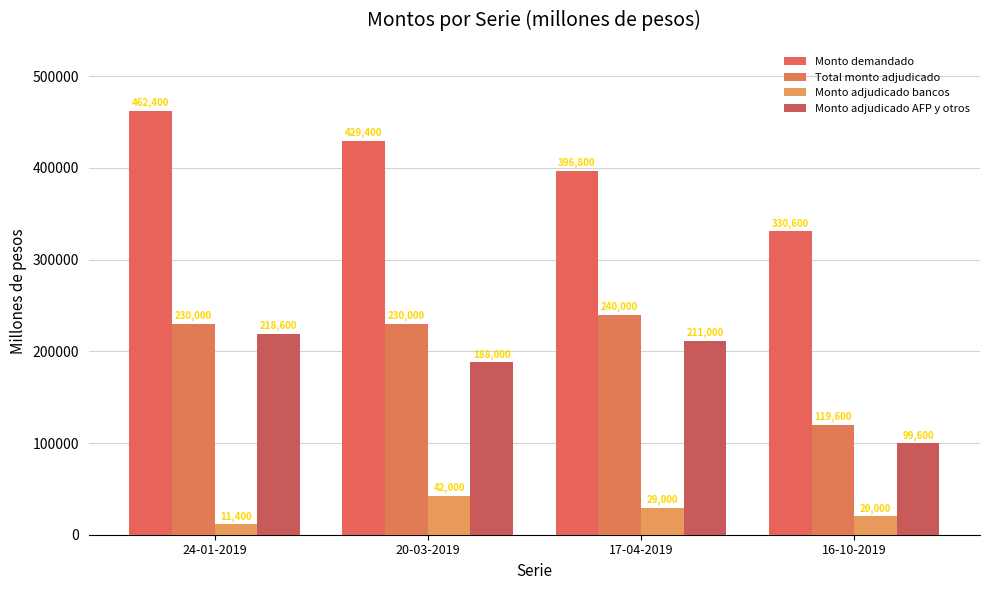

Rank the series at 17-04-2019 from highest to lowest value.

Monto demandado, Total monto adjudicado, Monto adjudicado AFP y otros, Monto adjudicado bancos